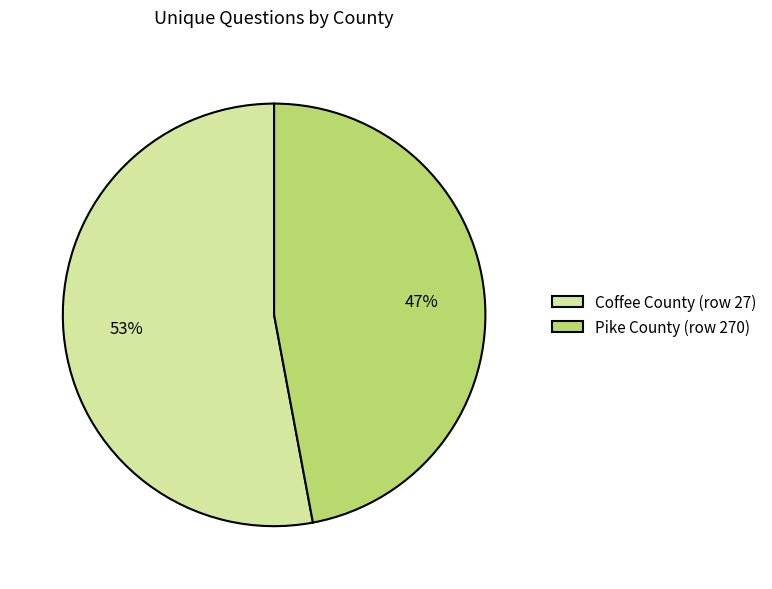

What is the majority slice?

Coffee County (row 27)